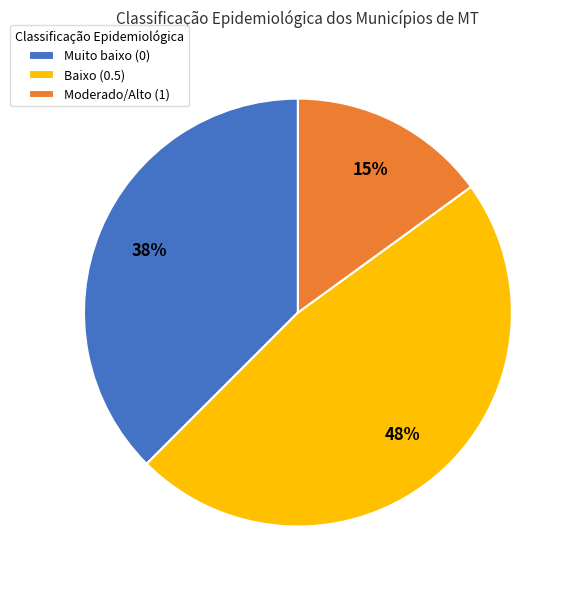

How many slices are in this pie chart?

3